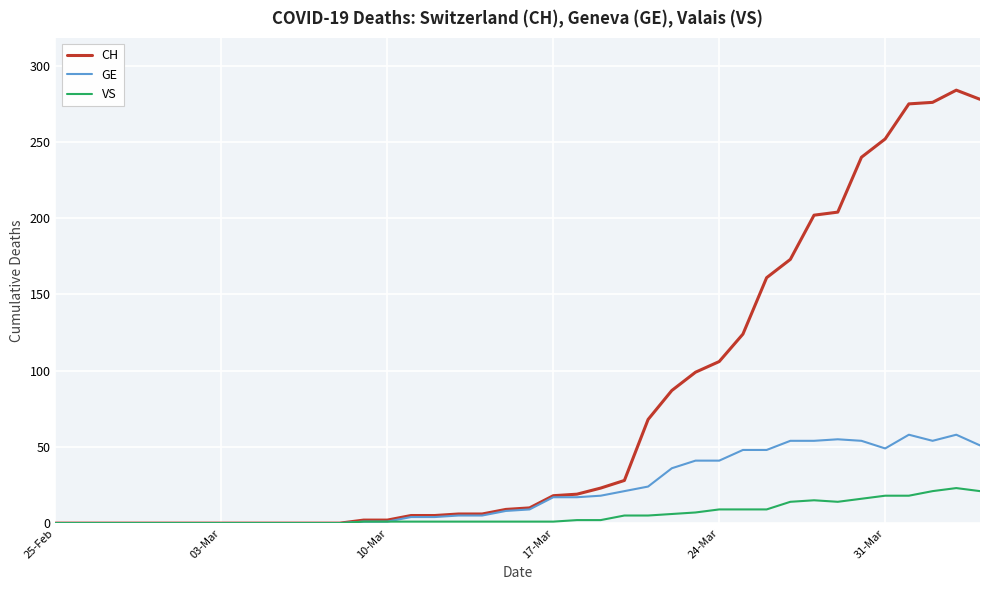

Which series has the largest range (max minus min)?

CH